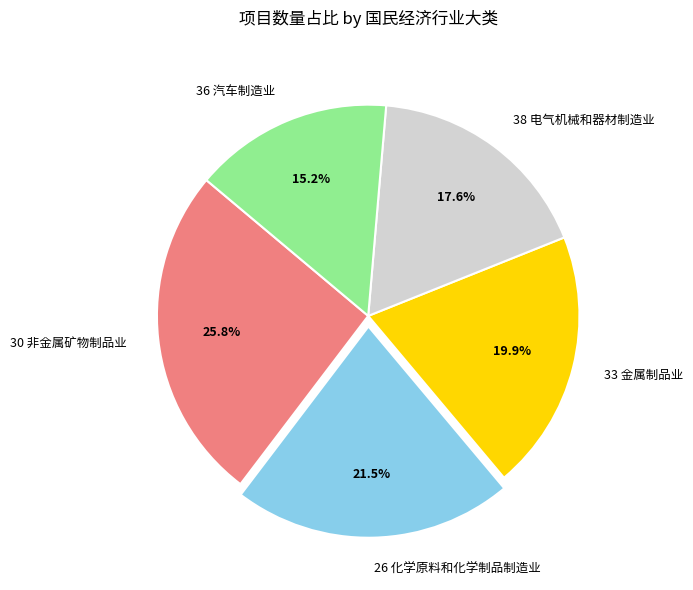

Rank the categories by value from lowest to highest.

36 汽车制造业, 38 电气机械和器材制造业, 33 金属制品业, 26 化学原料和化学制品制造业, 30 非金属矿物制品业